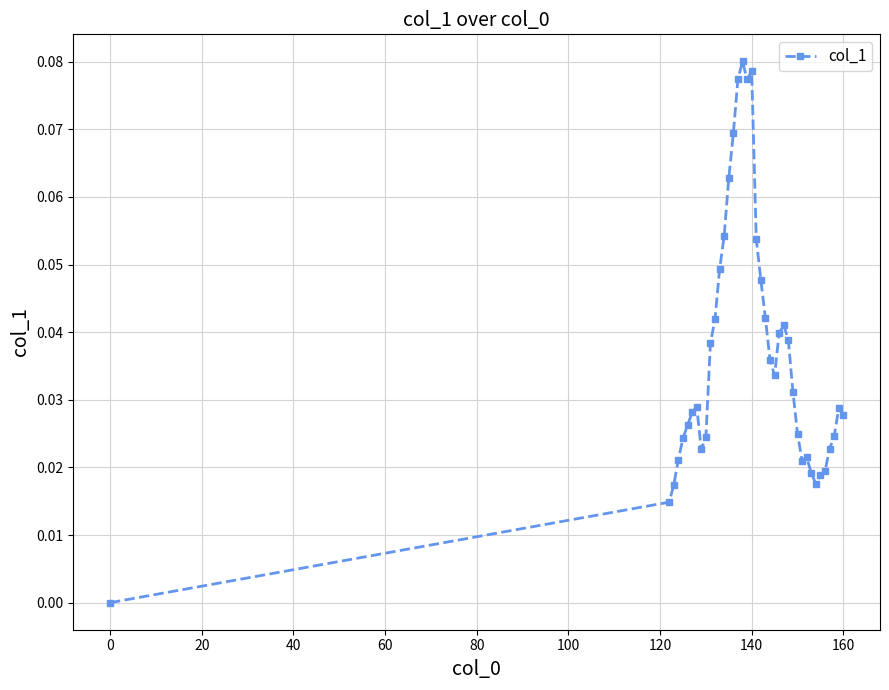

True or false: there are more than 0 points higher than both neighbors.

True